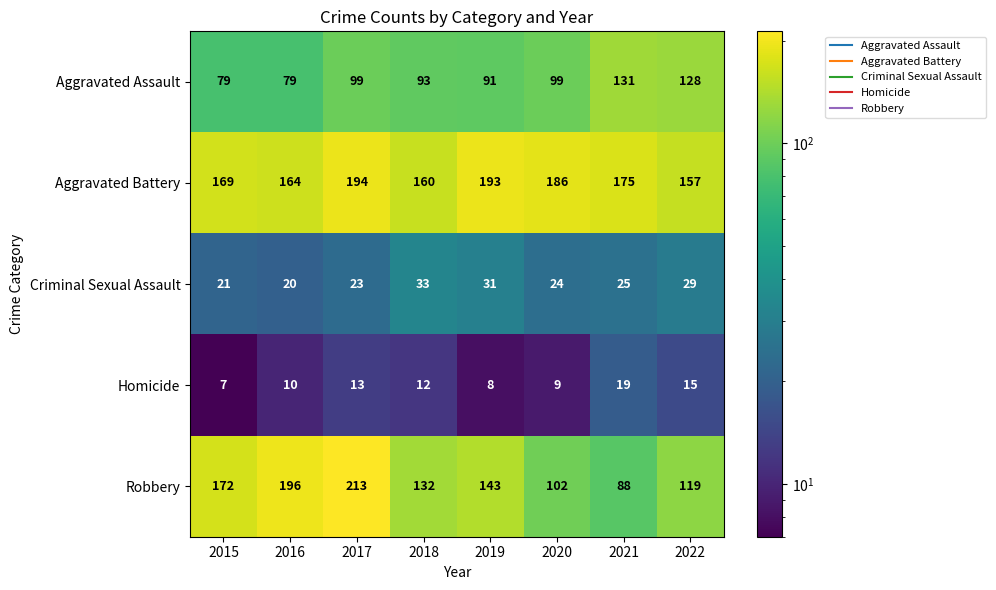

The Criminal Sexual Assault series shows 26 at 2016. True or false?

False